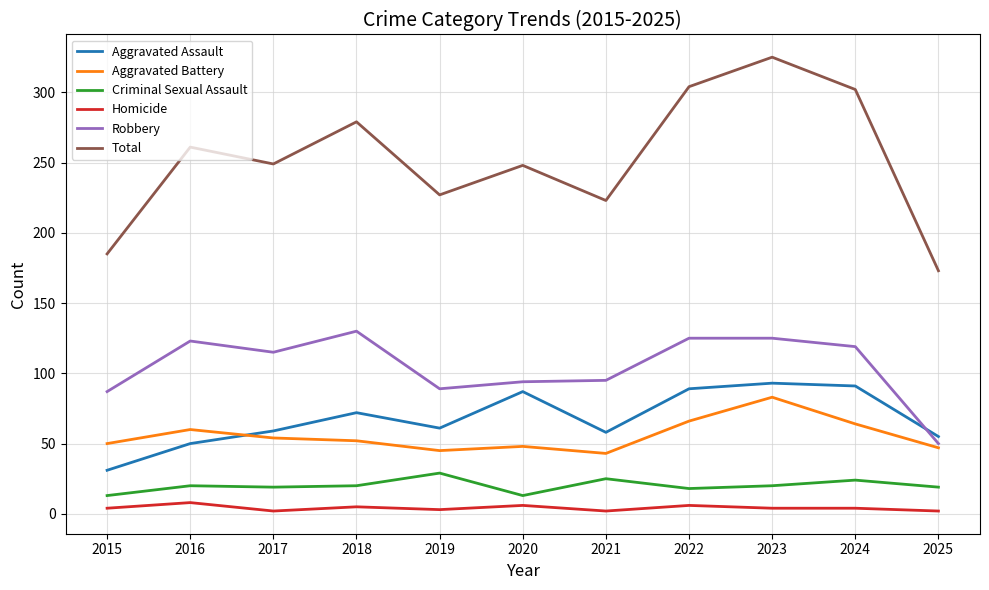

What are all the series names shown in the legend?

Aggravated Assault, Aggravated Battery, Criminal Sexual Assault, Homicide, Robbery, Total